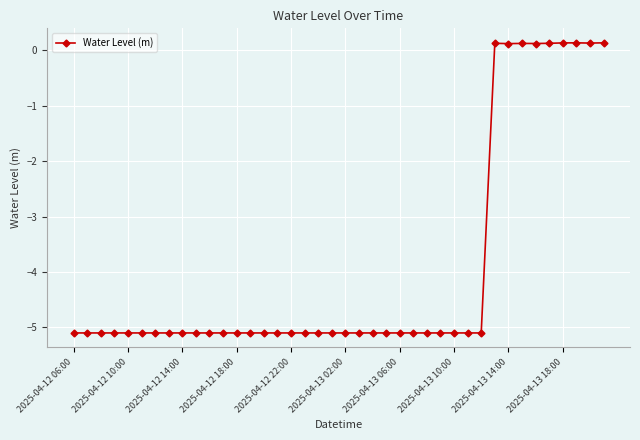

True or false: the data has more than 1 interior local peaks.

True